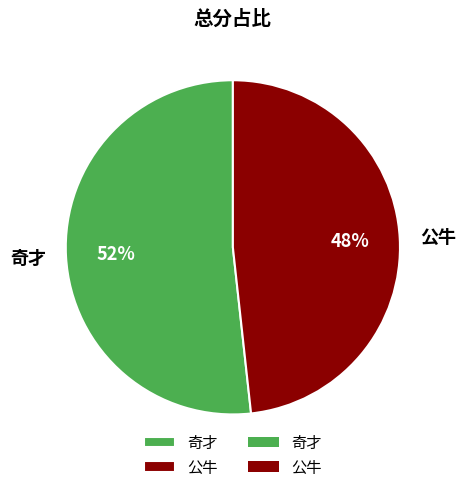

What percentage is the 公牛 slice, to the nearest percent?

48%